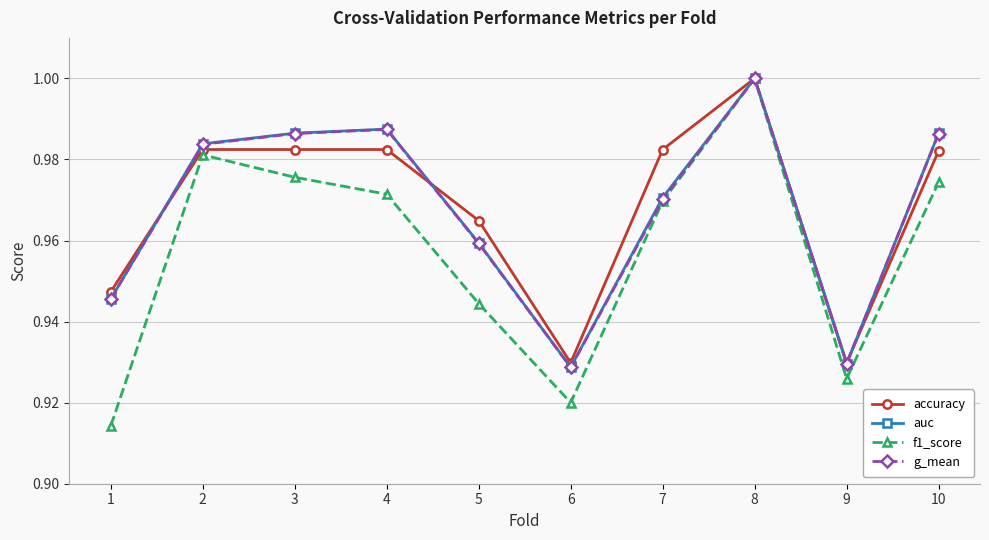

The g_mean series shows 1.7 at 4. True or false?

False